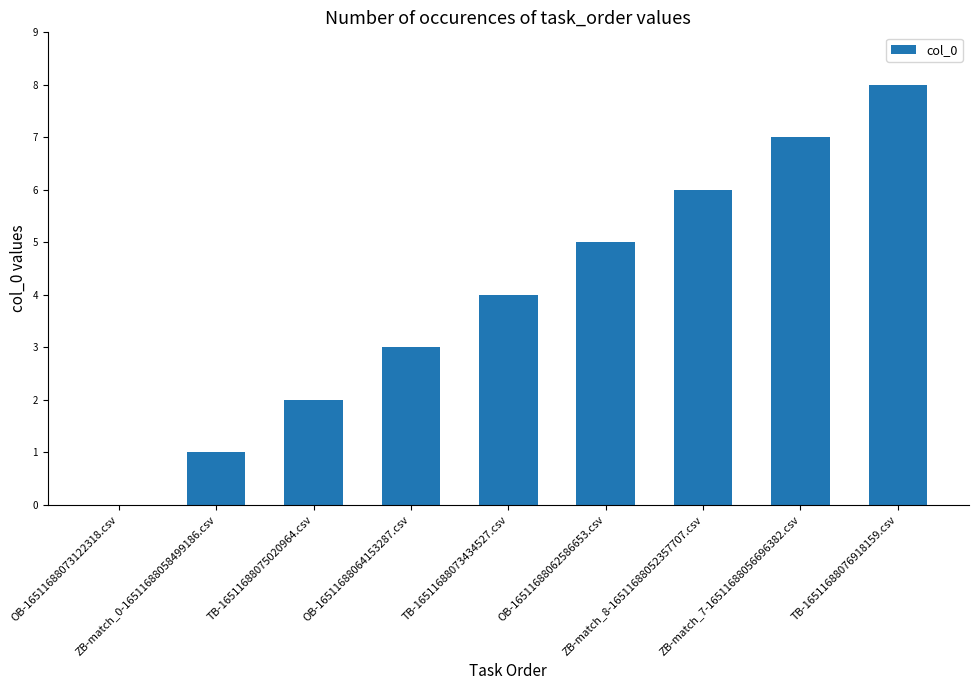

What is the sum of all values?

36